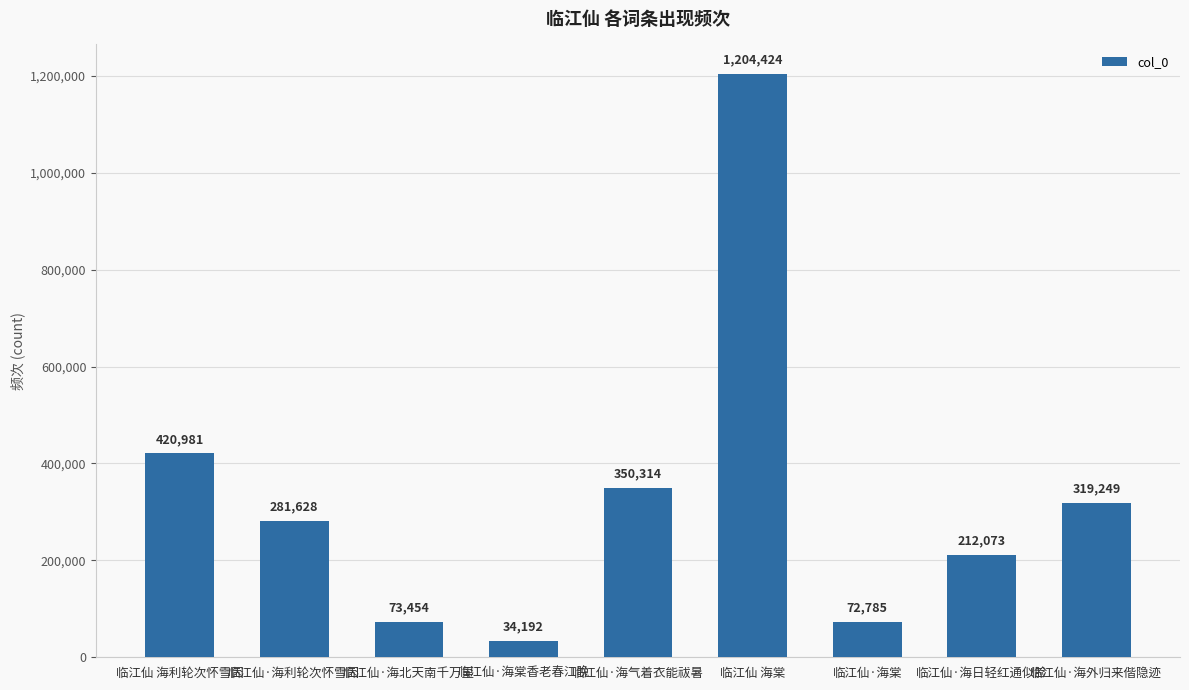

Where is the data nearest to the value 619308?

临江仙 海利轮次怀雪因